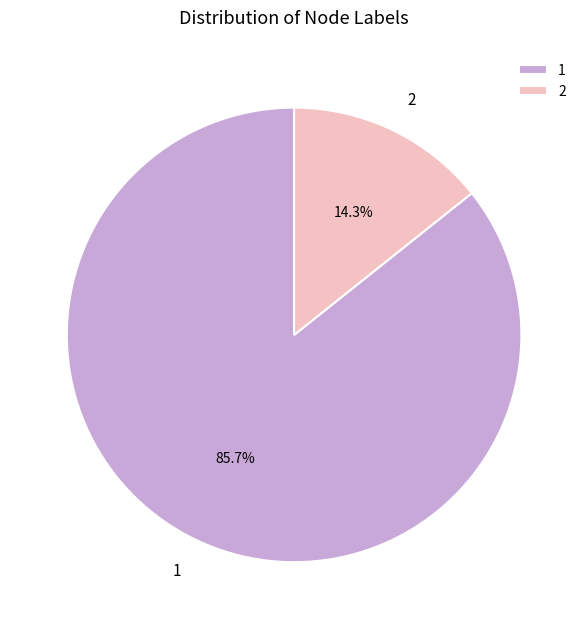

What percentage is NOT represented by 1?

14.3%